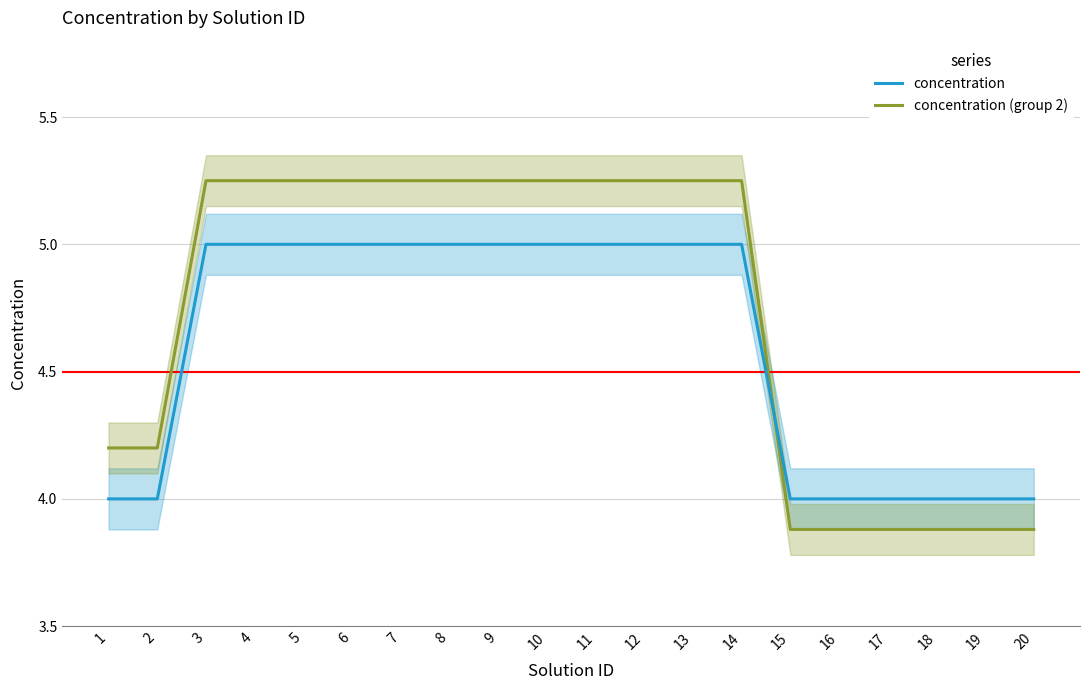

Rank the series at 8 from highest to lowest value.

concentration (group 2), concentration